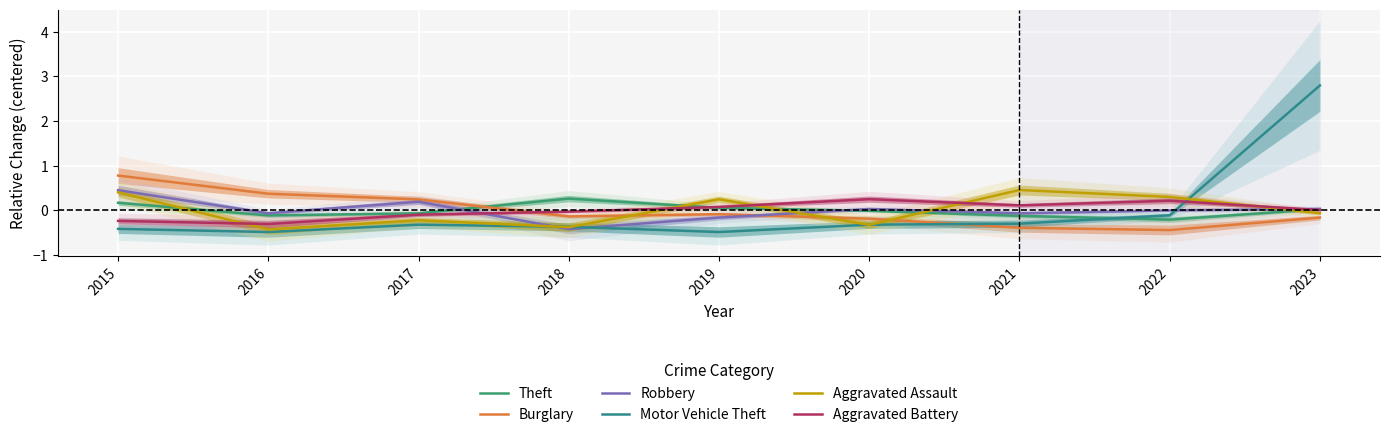

Which series changed the most between 2021 and 2023?

Motor Vehicle Theft